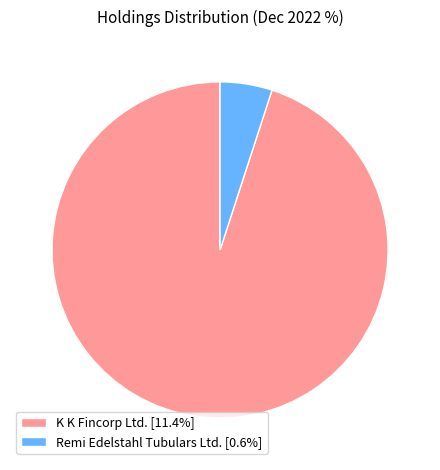

Which category has the smallest portion of the pie?

Remi Edelstahl Tubulars Ltd.